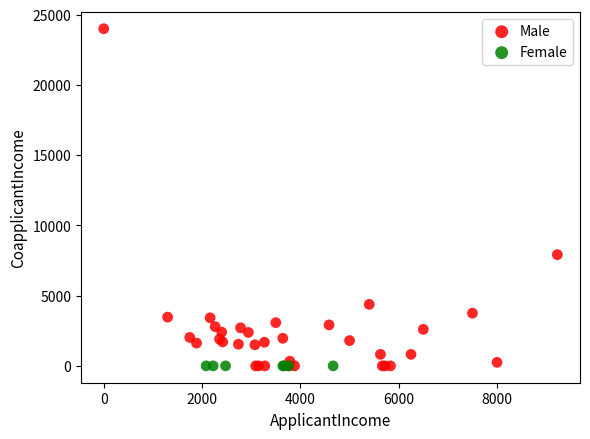

Which series reaches the maximum Y coordinate?

Male